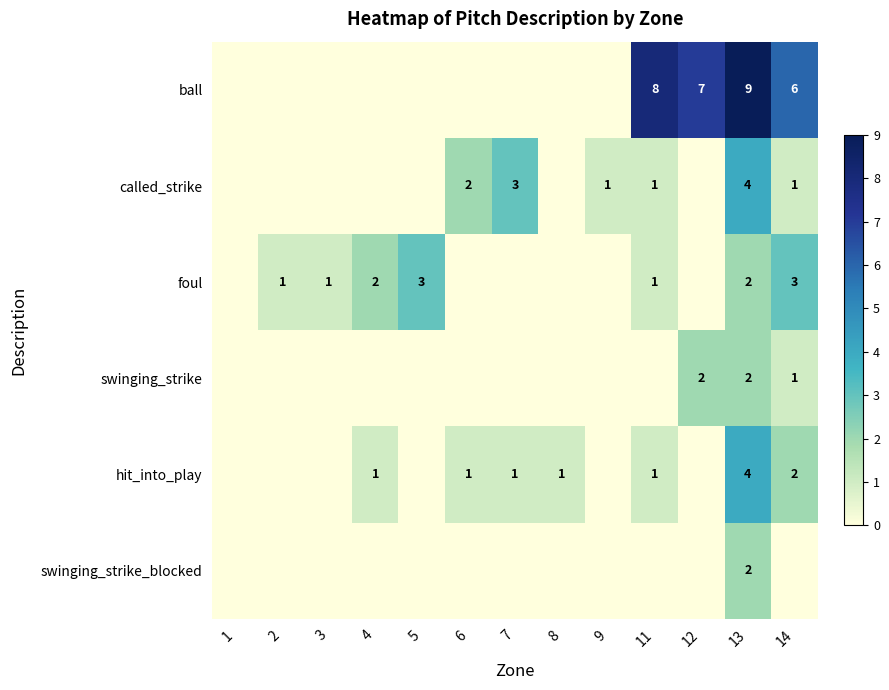

What is the spread (max minus min) of values at 11?

8